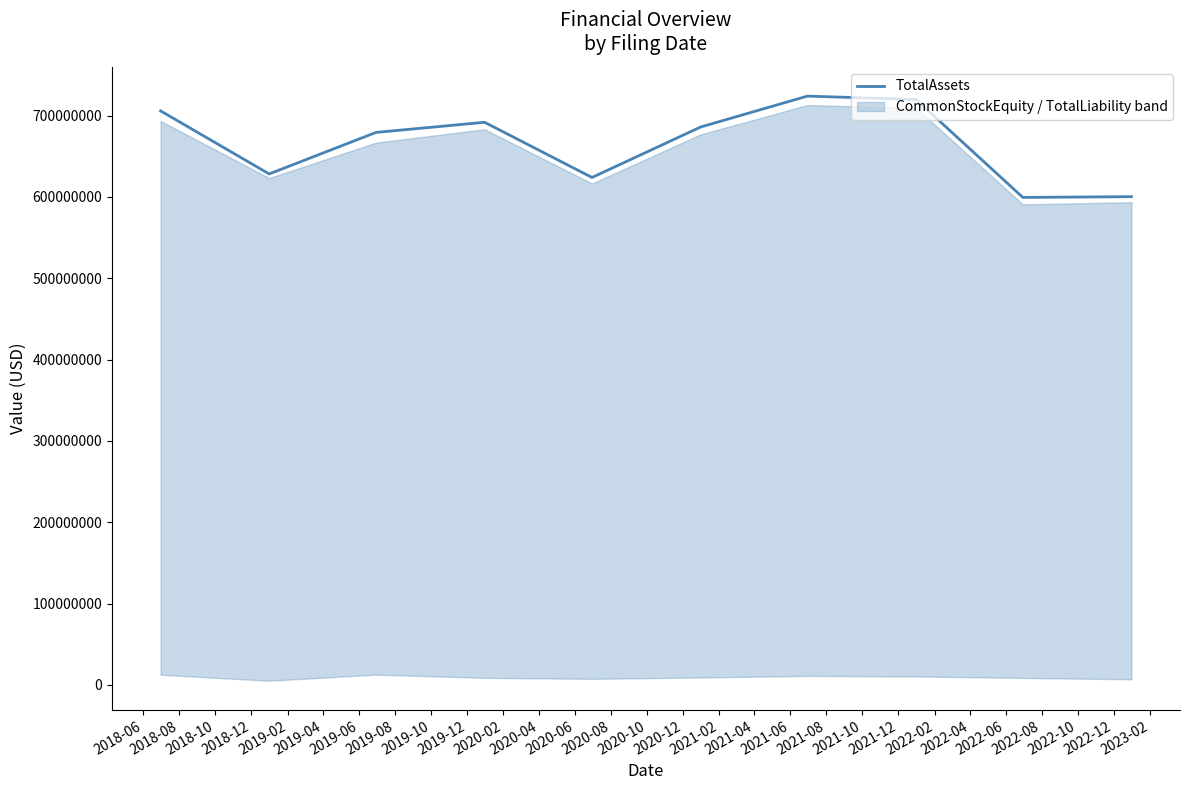

What is the minimum value for TotalAssets?

599401727